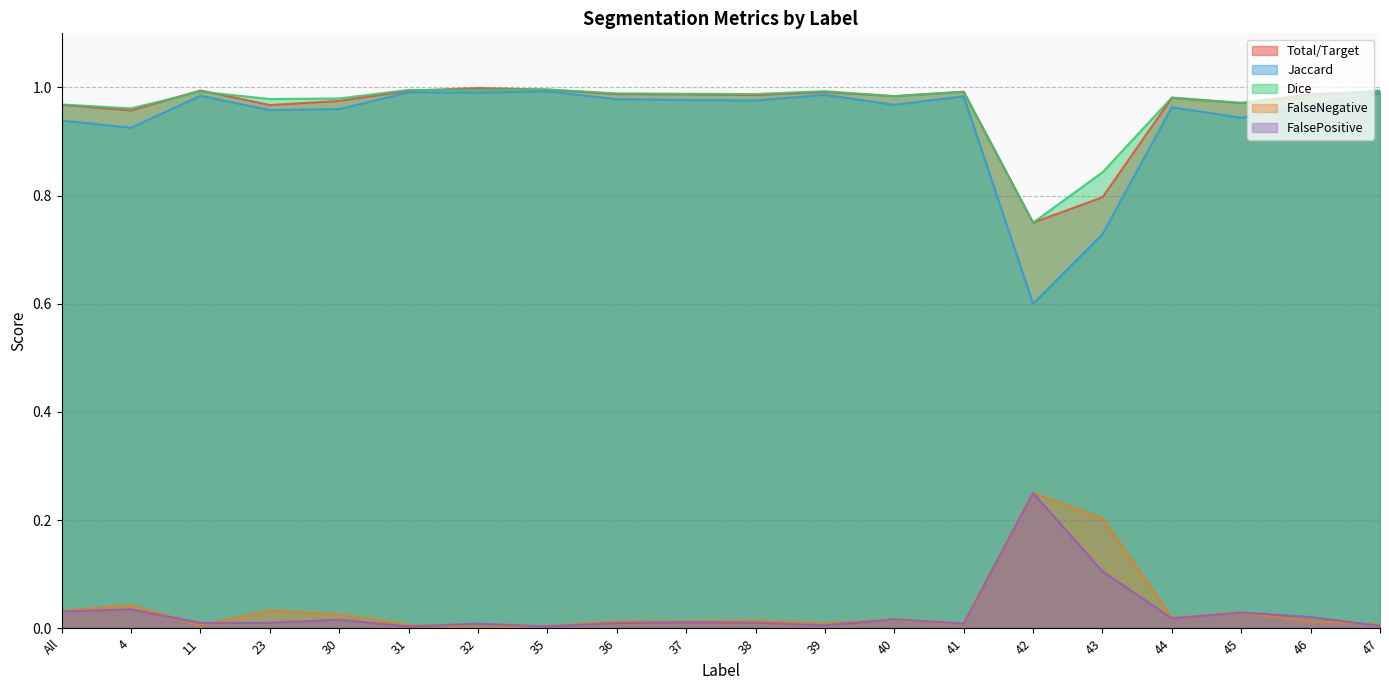

Where is Jaccard nearest to the value 0?

42